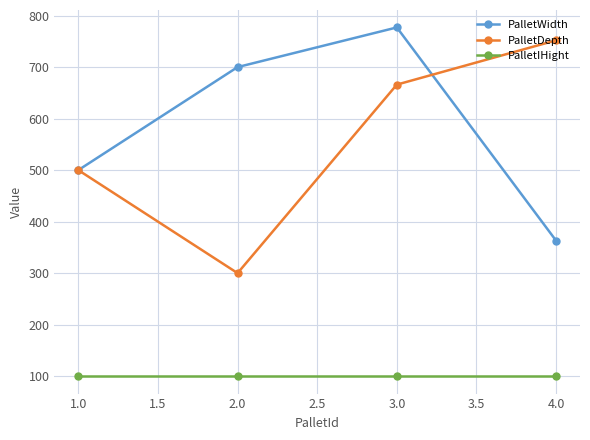

The value of PalletWidth at 3.0 is 777. True or false?

True